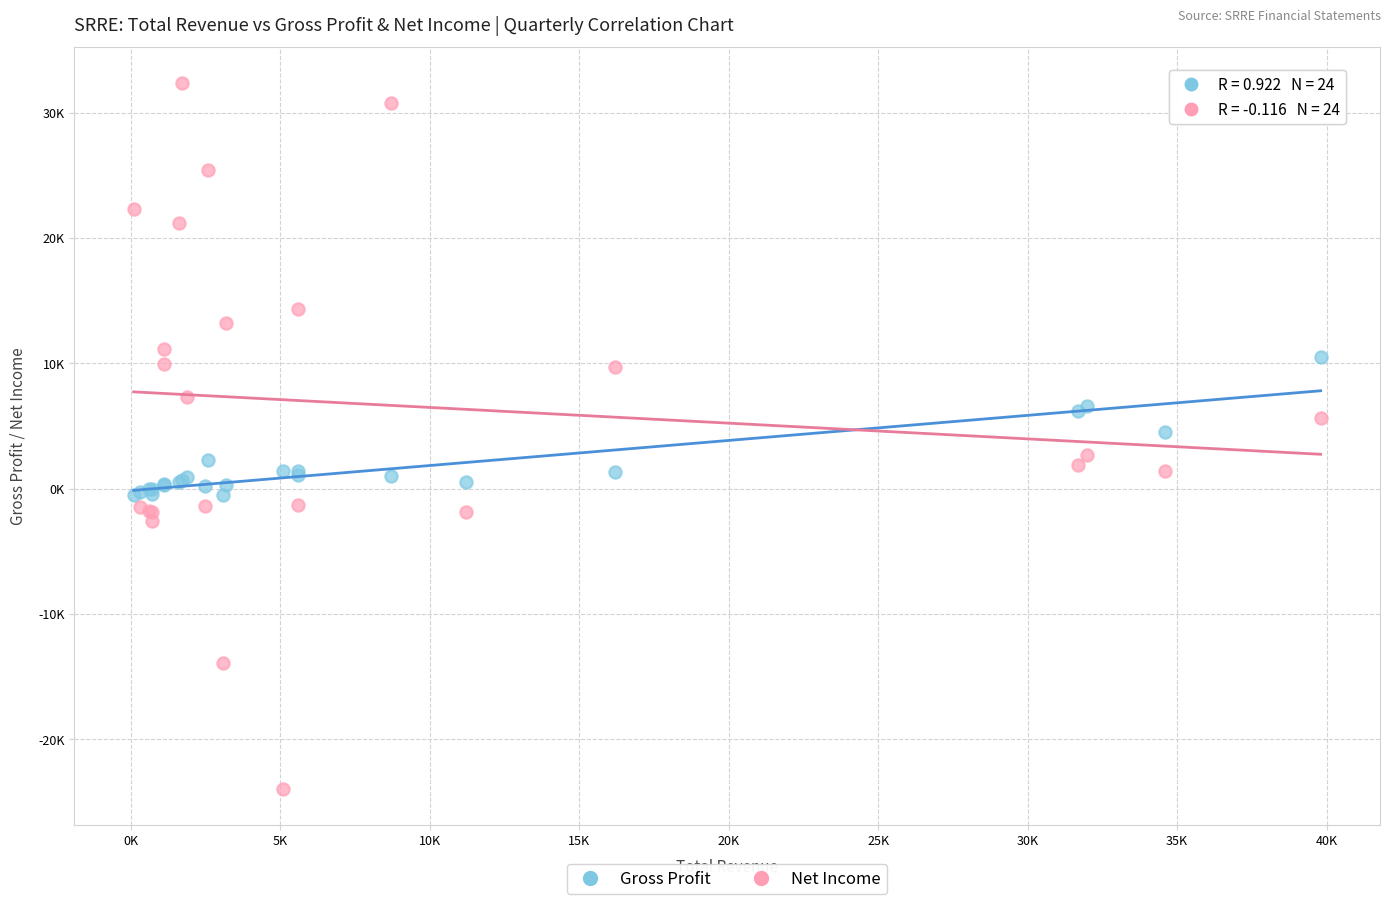

What are all the series names shown in the legend?

Gross Profit, Net Income